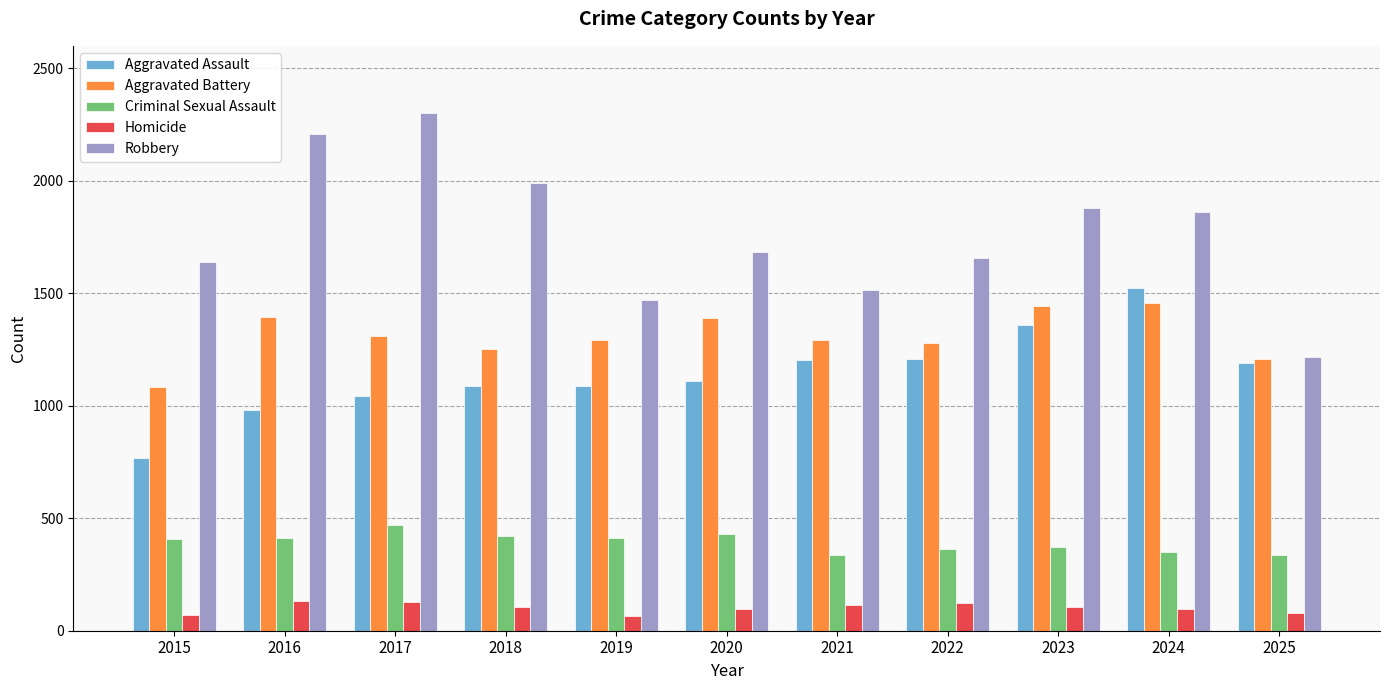

What is the sum of the Aggravated Battery values at 2021 and 2022?

2571